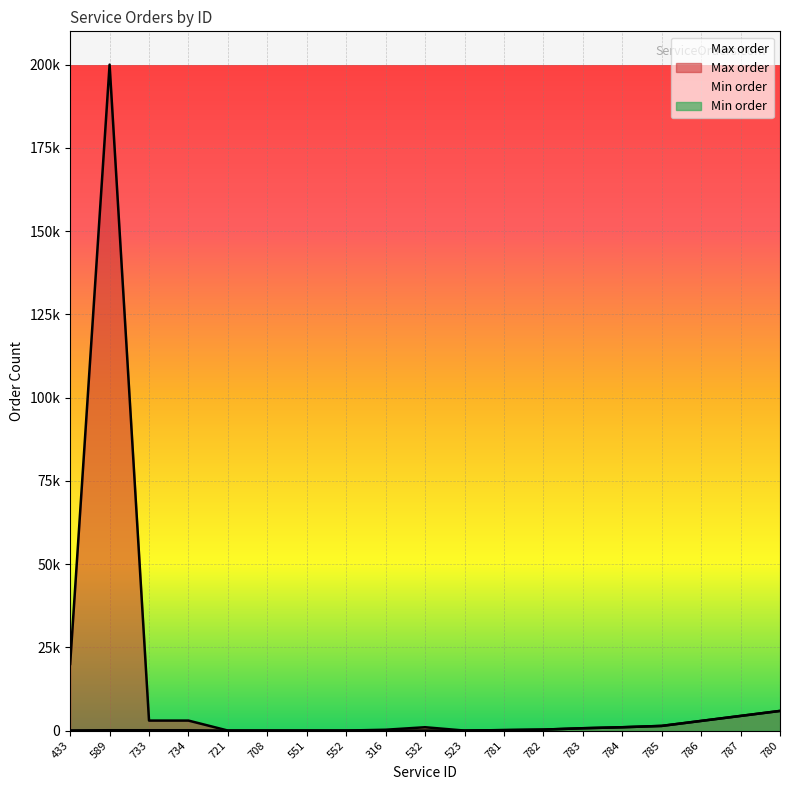

Is it true that Min order equals 4497 at 786?

False